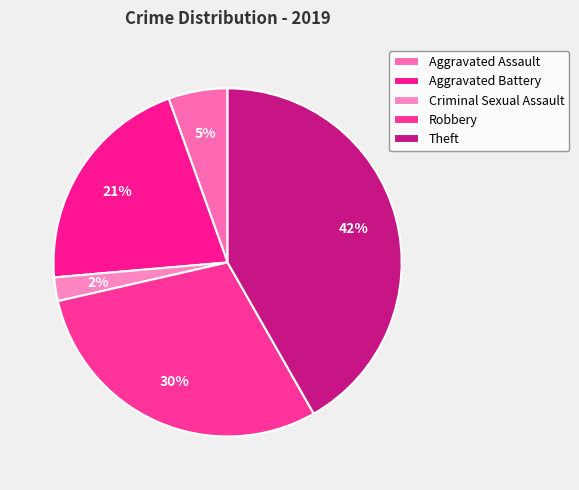

How many slices are in this pie chart?

5